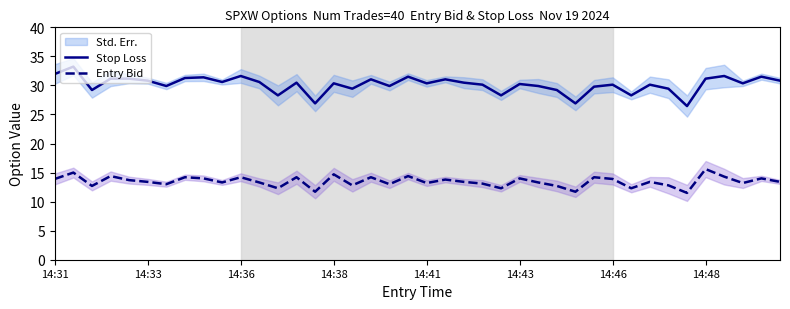

What is the total value across all series at 36?

45.9